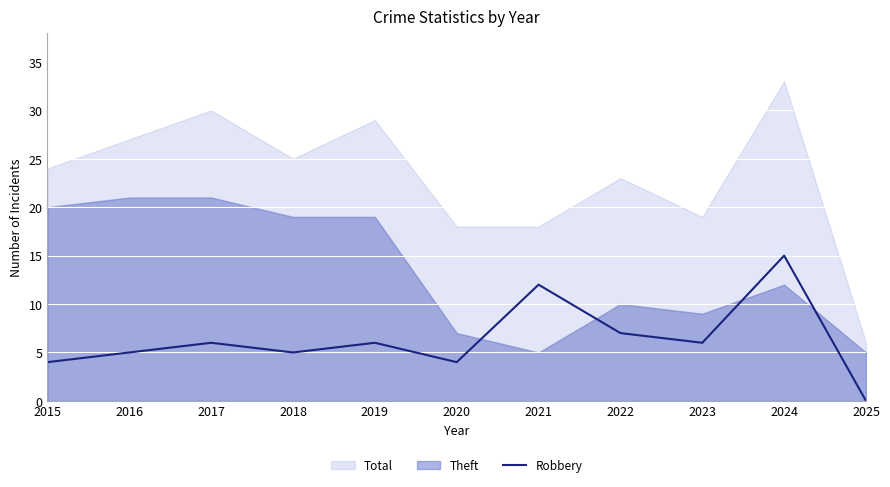

At which category does the chart reach its minimum across all series?

2025